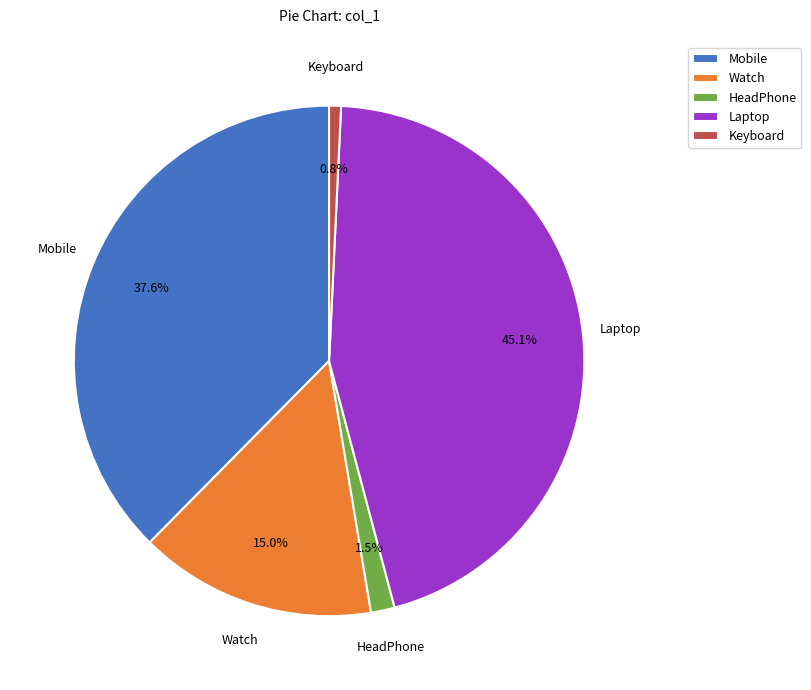

Count the number of slices in the pie.

5